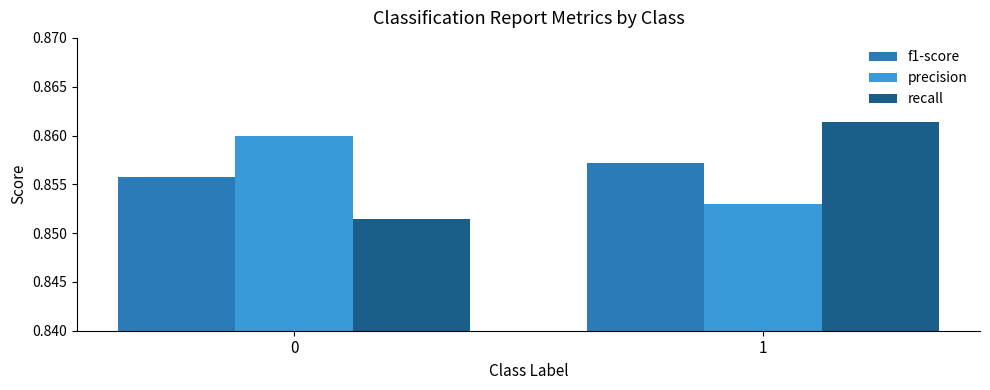

What is the sum of the precision values at 1 and 0?

1.7